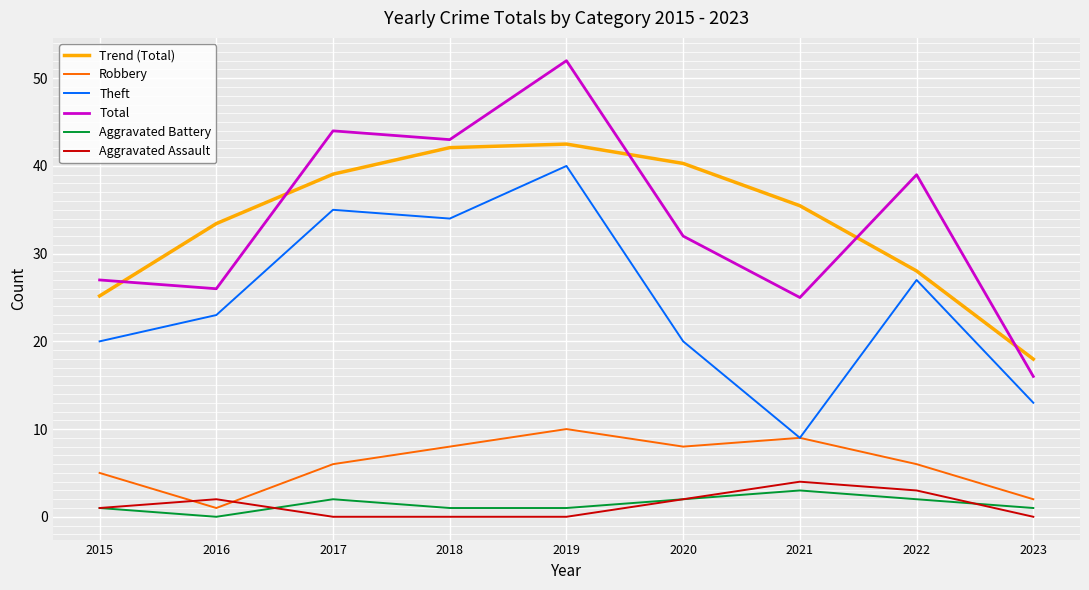

Is this an area chart (filled region under the line)?

No